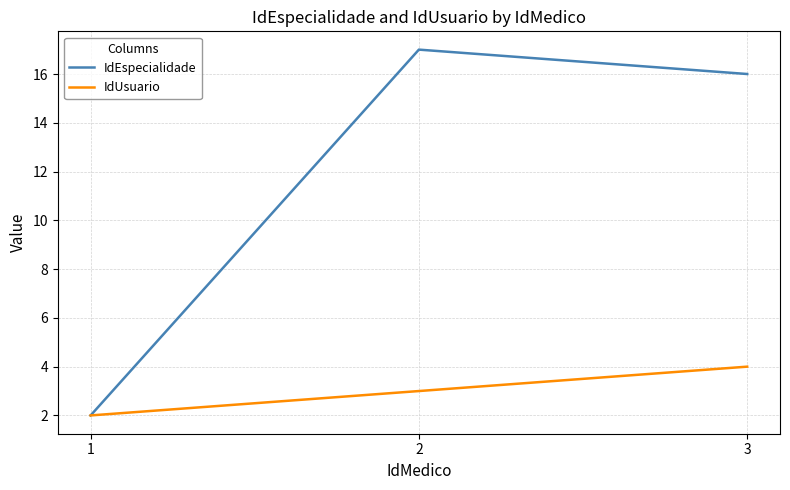

True or false: IdEspecialidade has a value of 16 at 3.

True